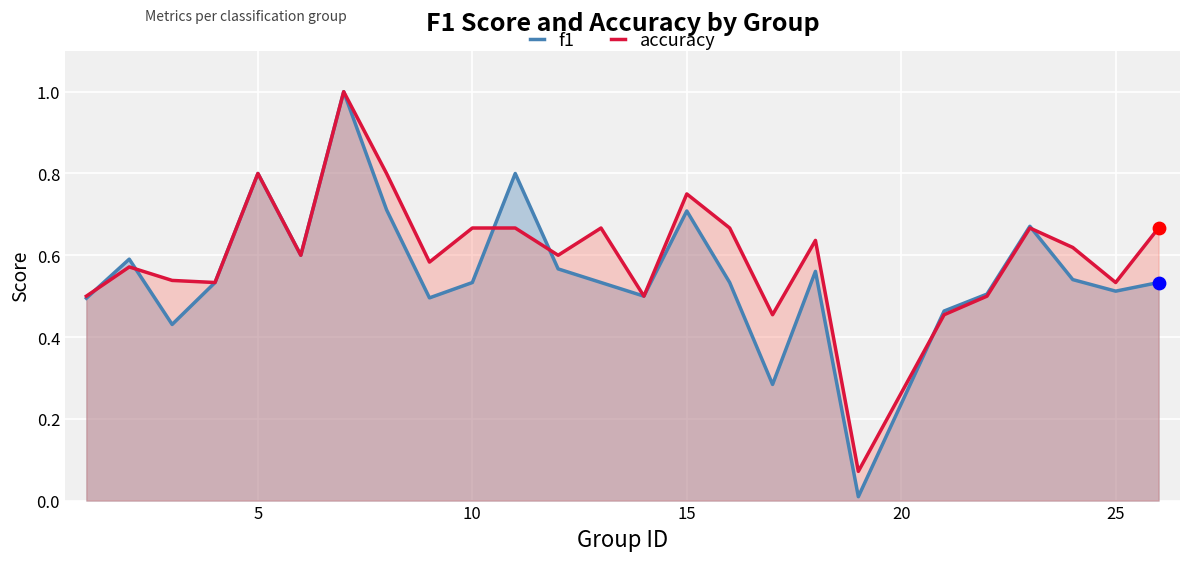

Which series has the largest total across all categories?

accuracy